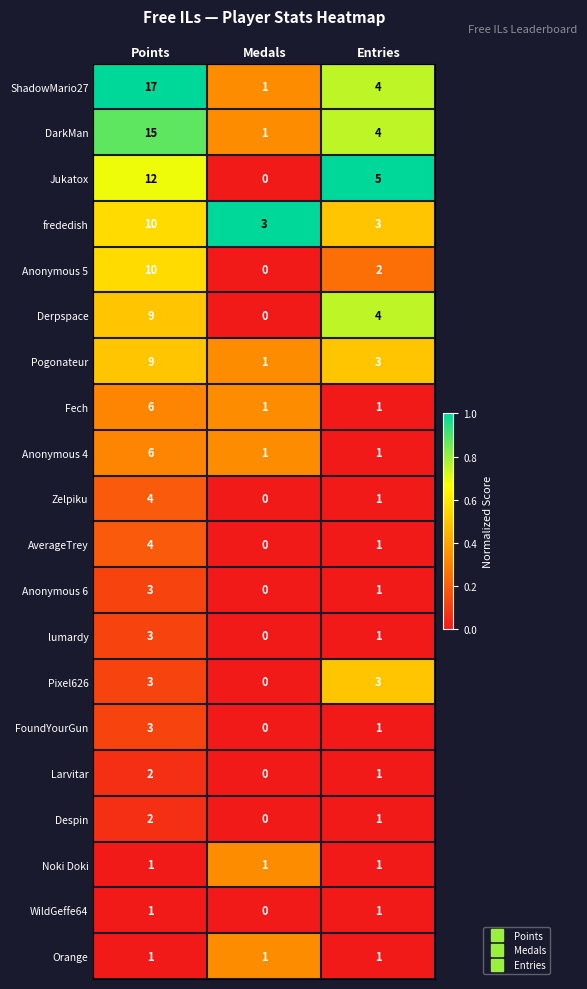

Where is Anonymous 6 nearest to the value 1?

Entries